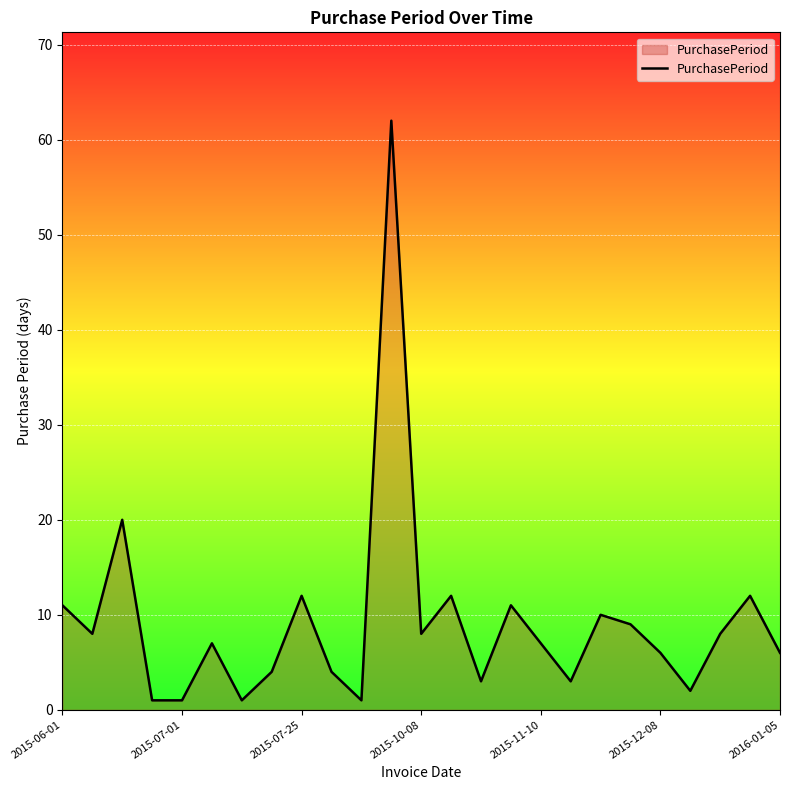

What is the difference between the maximum and minimum values?

61